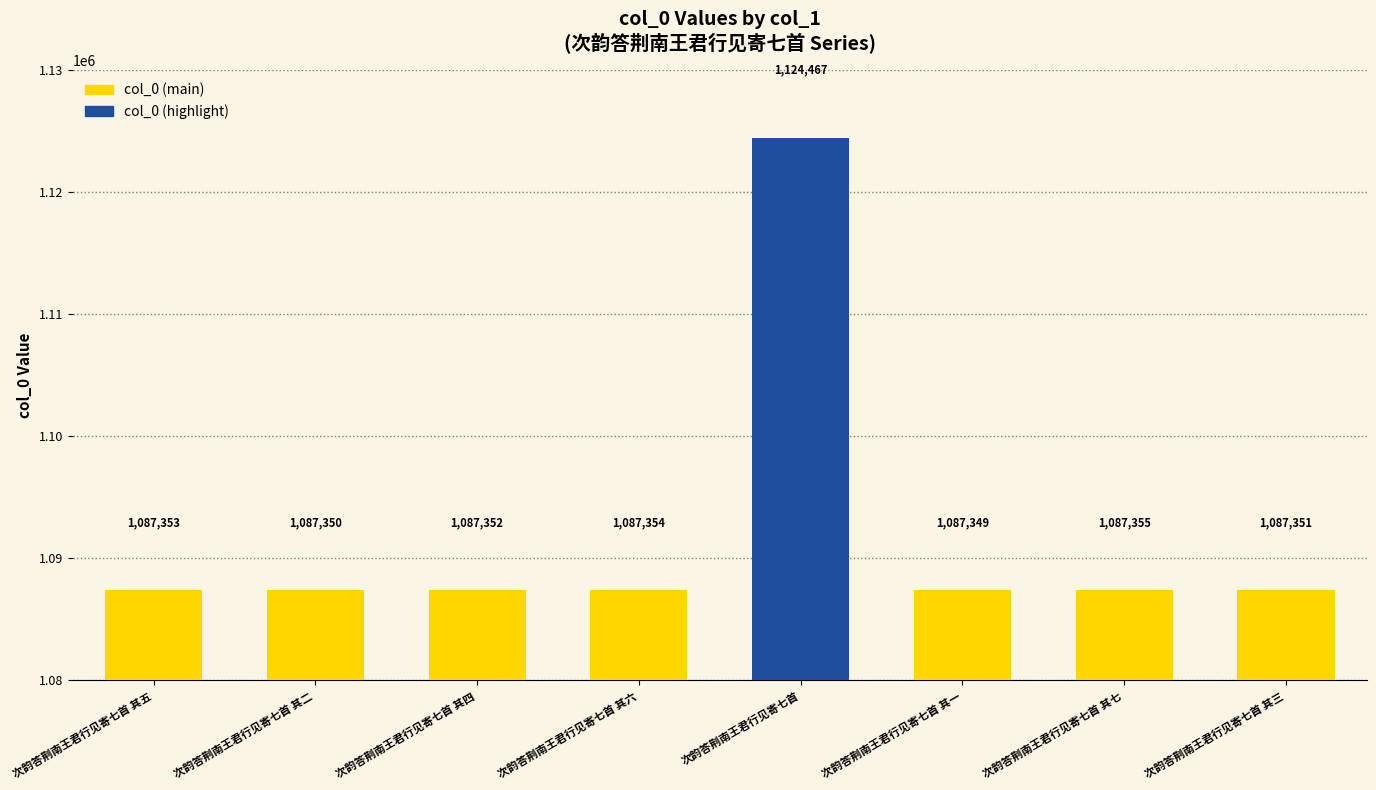

How many bars are there in total?

8